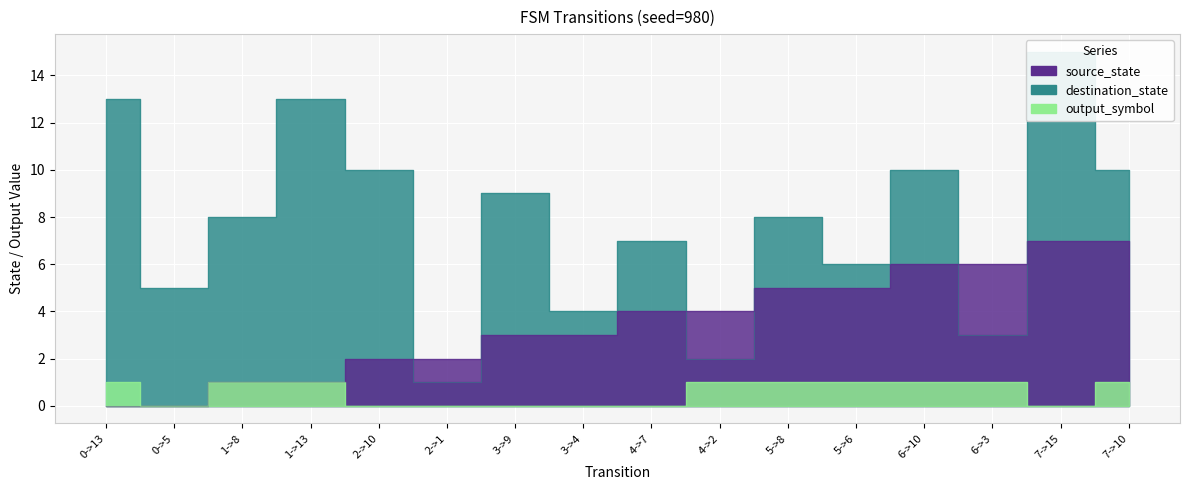

Does the chart display data point markers on the line(s)?

No